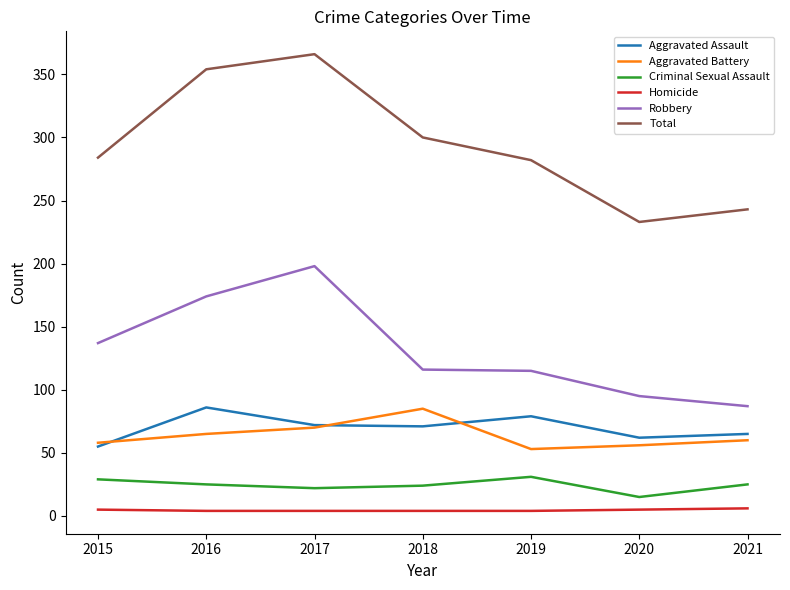

Is the value of Robbery at 2020 greater than the value of Total at 2016?

No